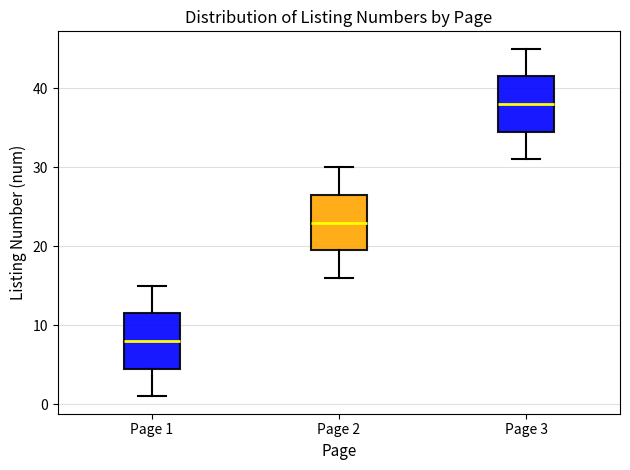

Which box's median line is the highest?

Page 3